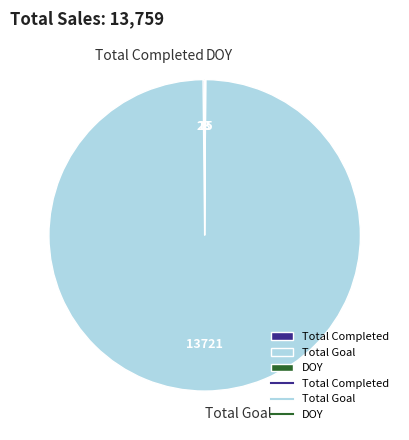

Does Total Goal account for over 50% of the chart?

Yes